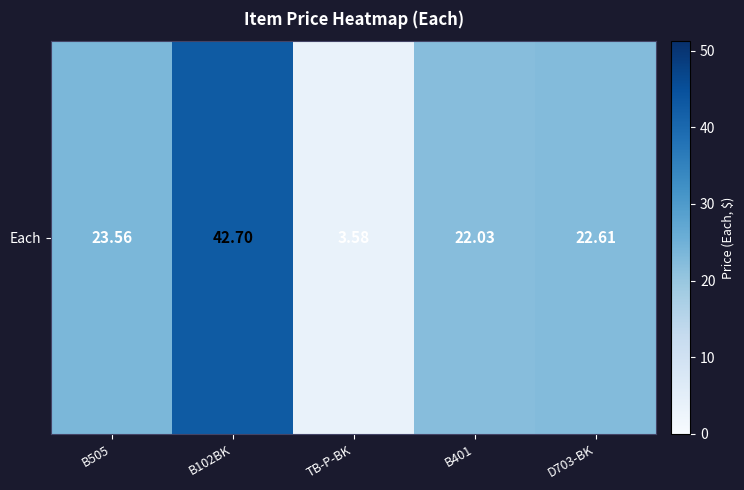

What is the average value?

22.9